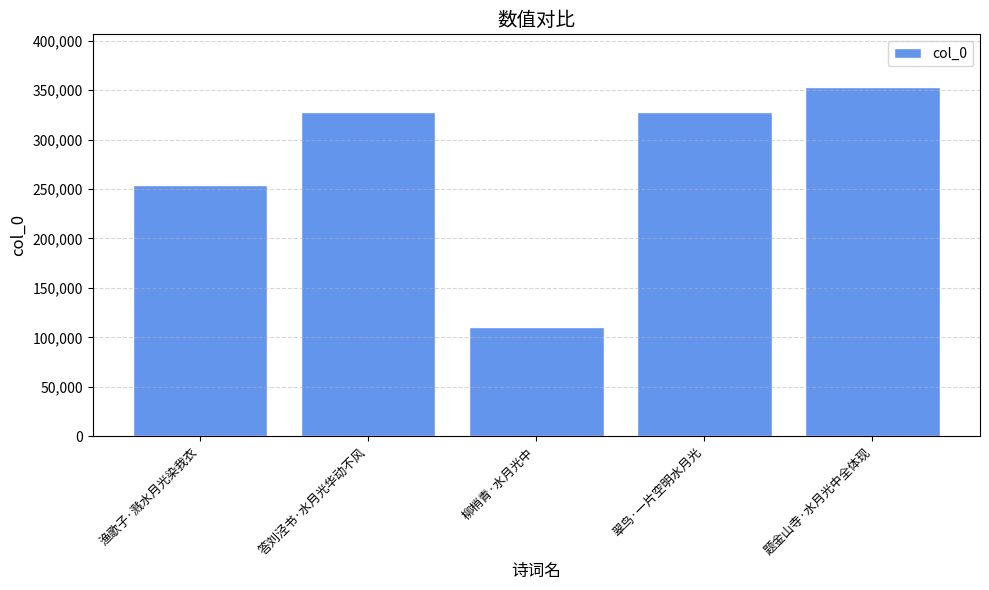

The value at 柳梢青·水月光中 is 177725. True or false?

False